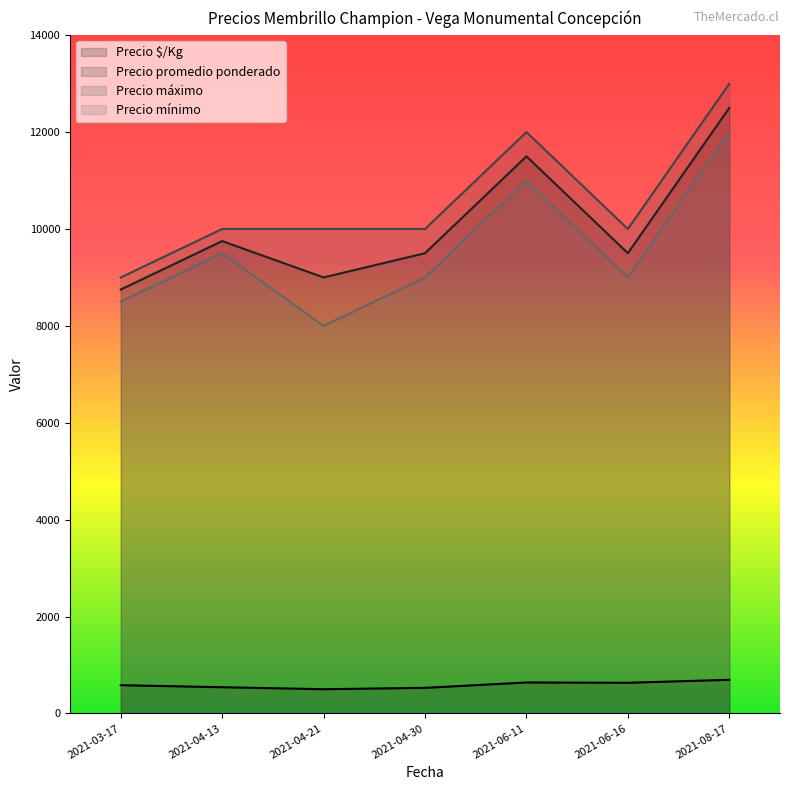

How many Precio mínimo values are between 8500 and 11000?

5